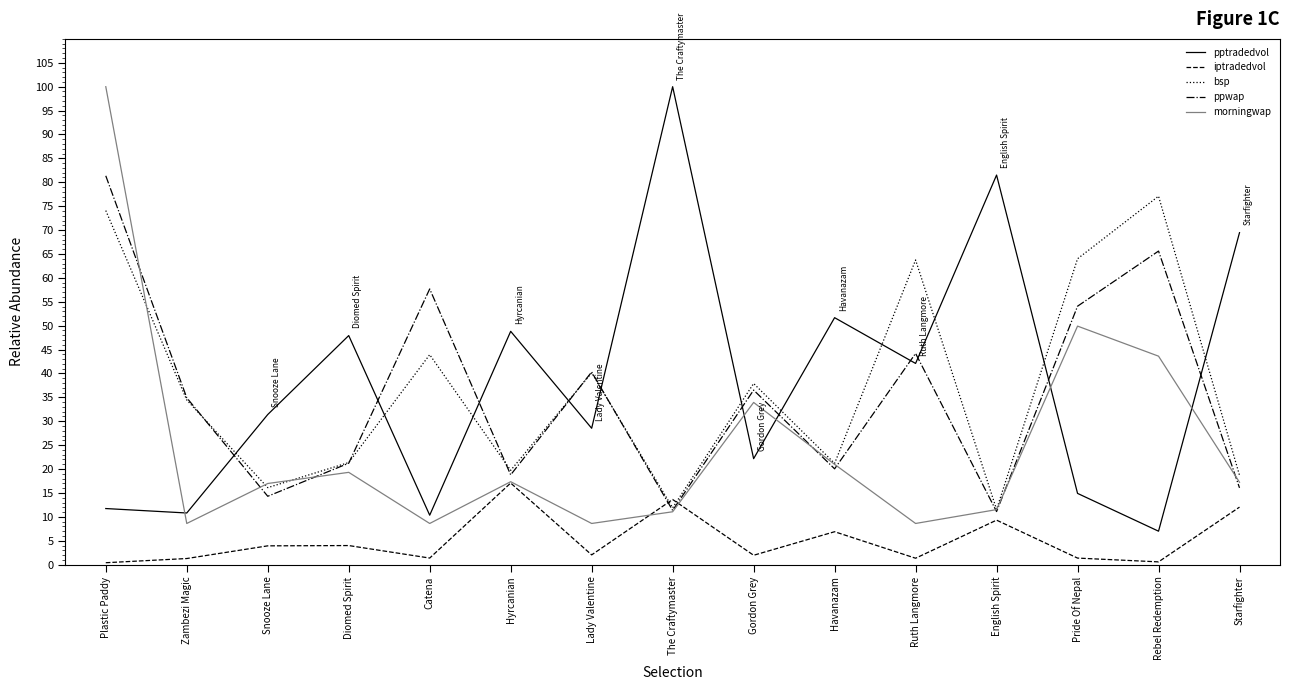

What are all the series names shown in the legend?

pptradedvol, iptradedvol, bsp, ppwap, morningwap